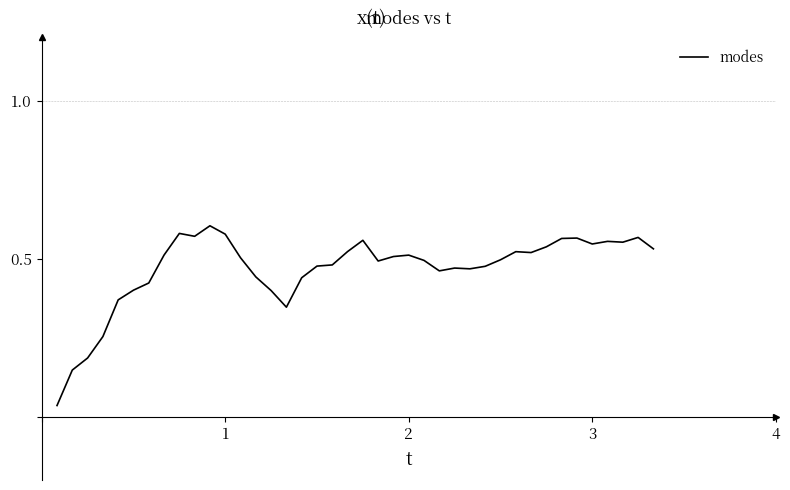

How many lines are shown in the chart?

1